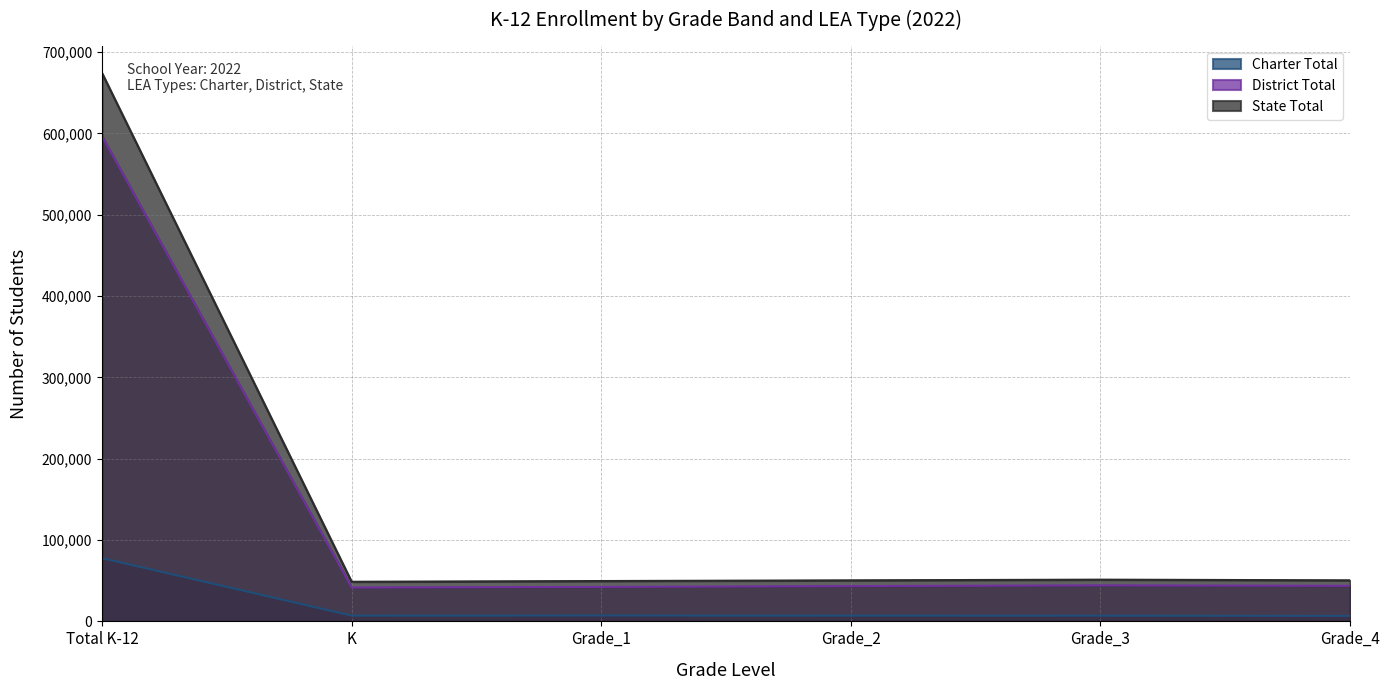

What is the difference between the maximum and minimum values in the District Total series?

554948